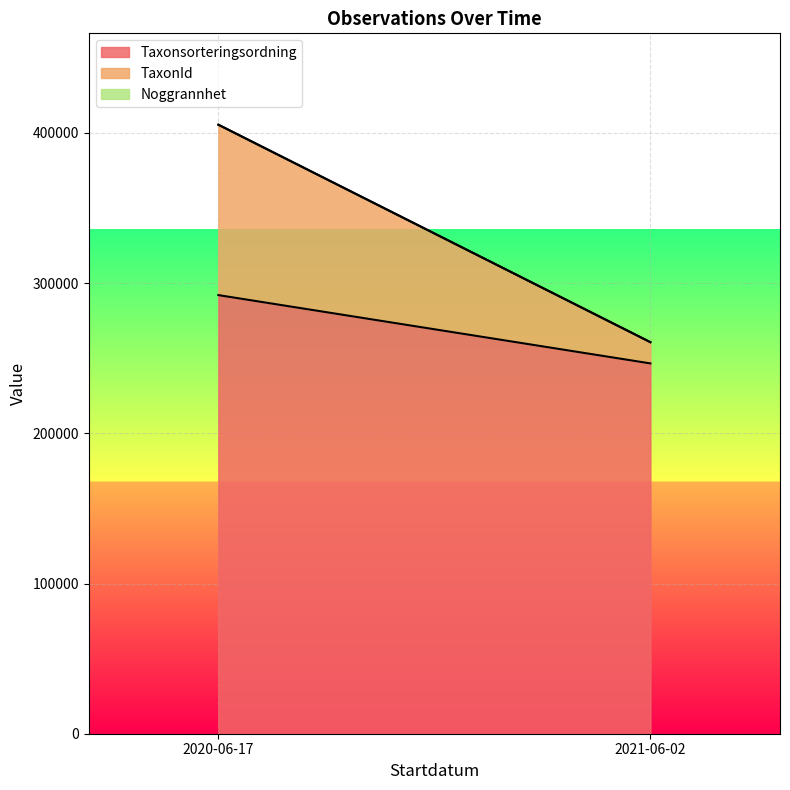

True or false: Taxonsorteringsordning has a value of 128365 at 2020-06-17.

False